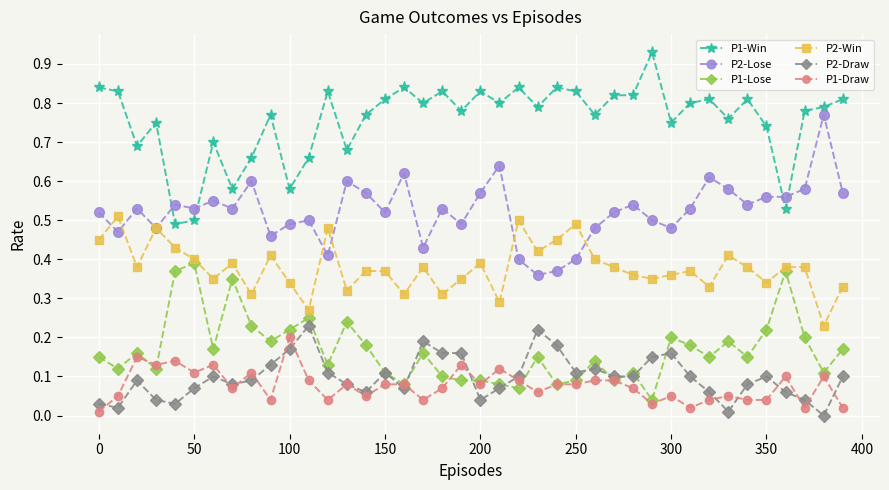

True or false: P2-Win has more than 1 interior local peaks.

True